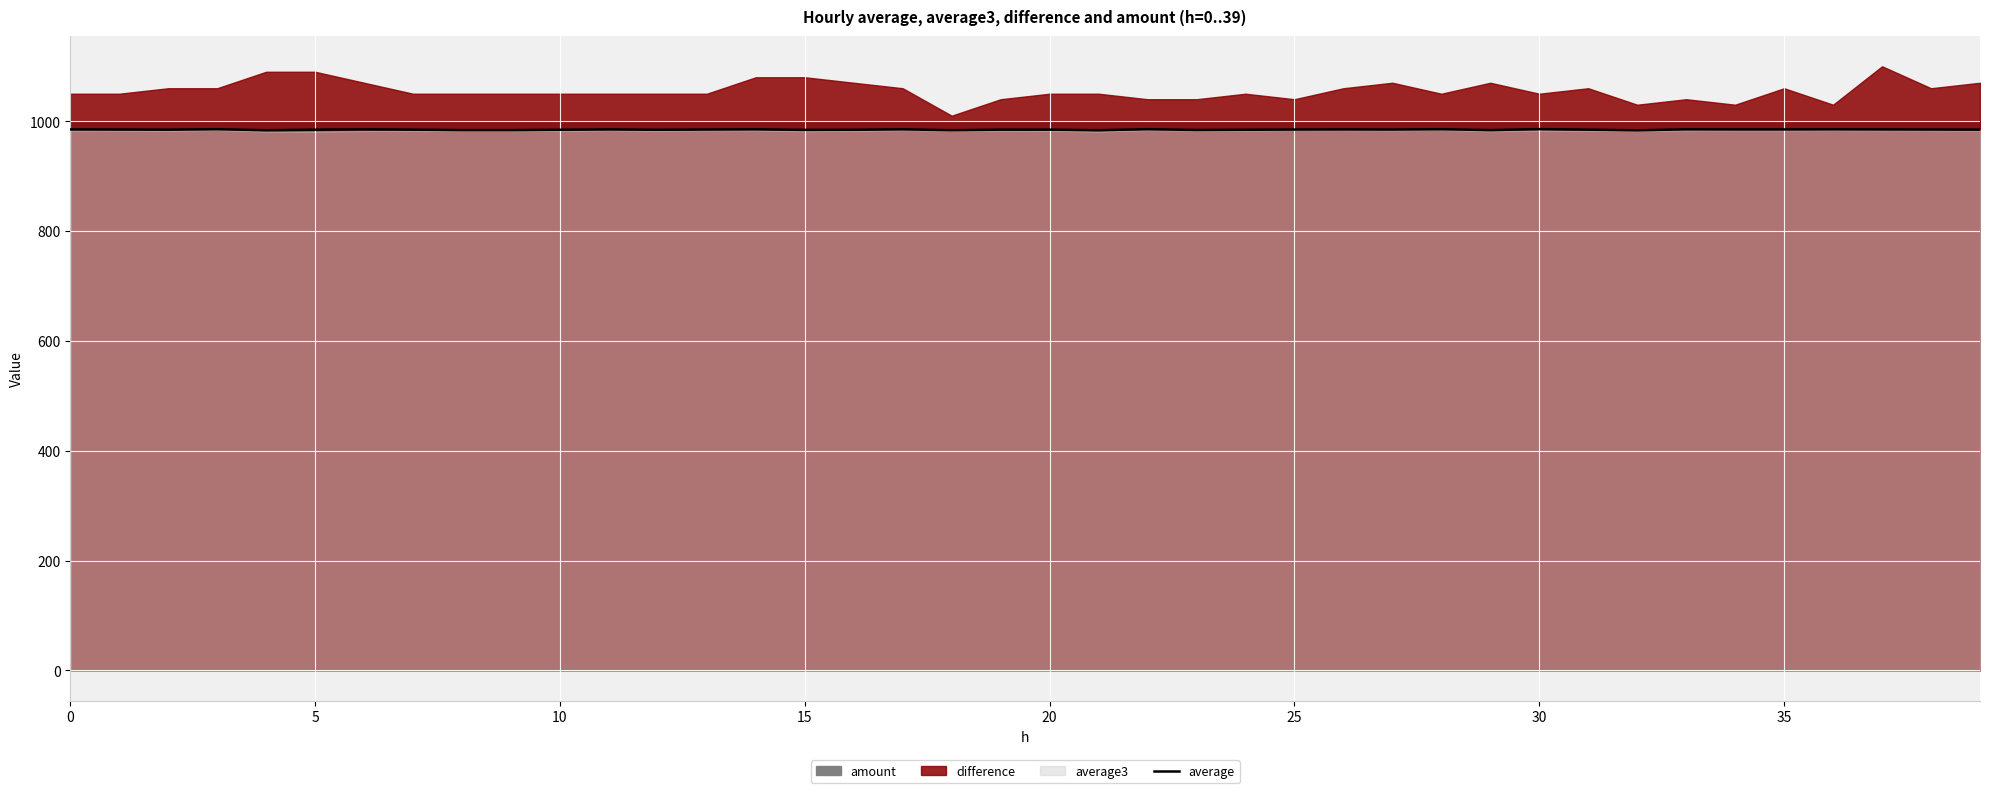

What is the difference between the second highest and second lowest values?

1.8